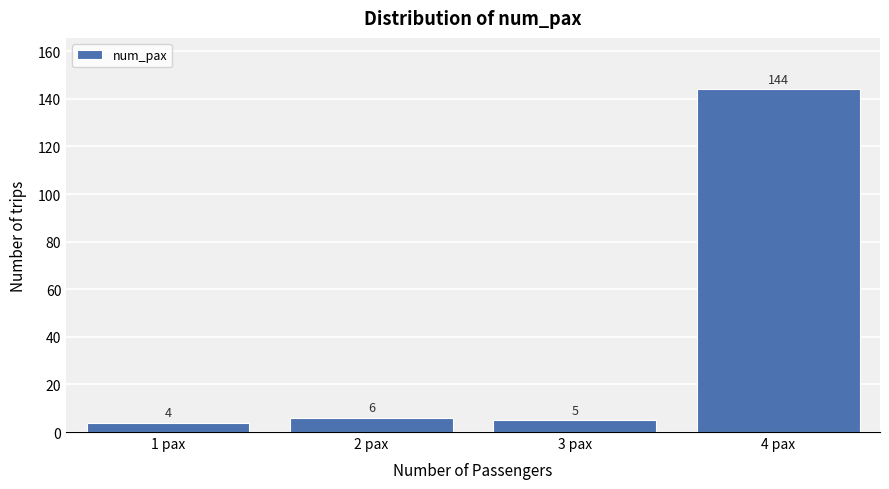

Reading left to right, transcribe all the data shown in this chart.

1 pax=4	2 pax=6	3 pax=5	4 pax=144